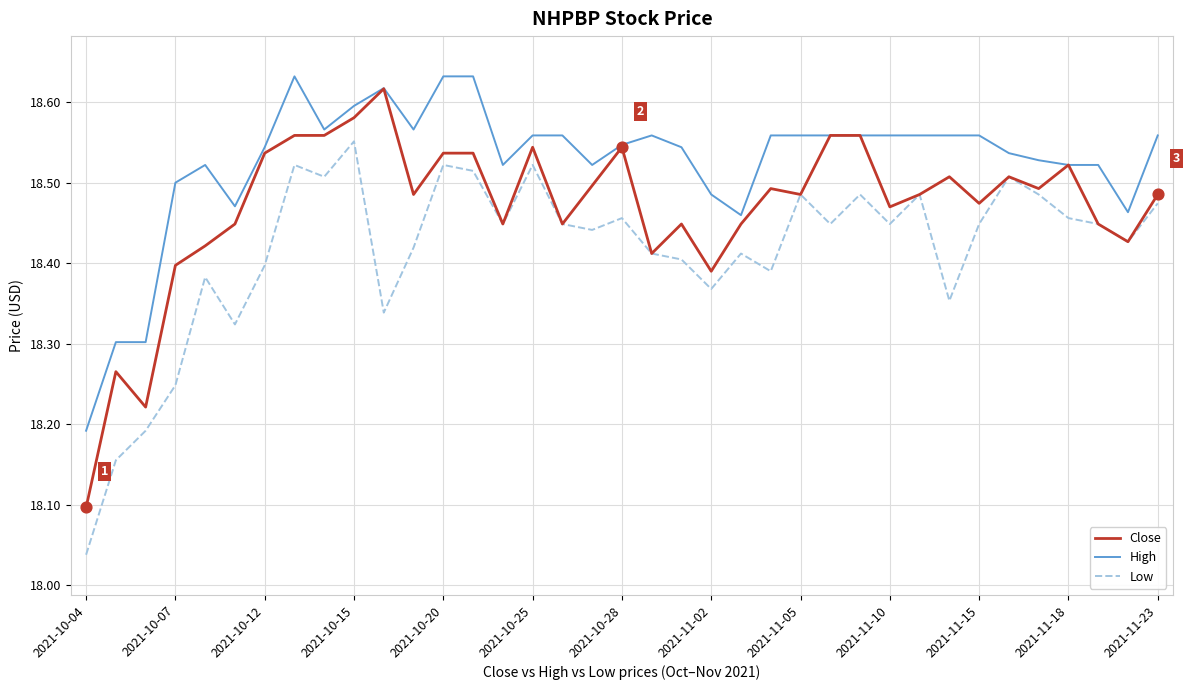

Which series has the largest total across all categories?

High